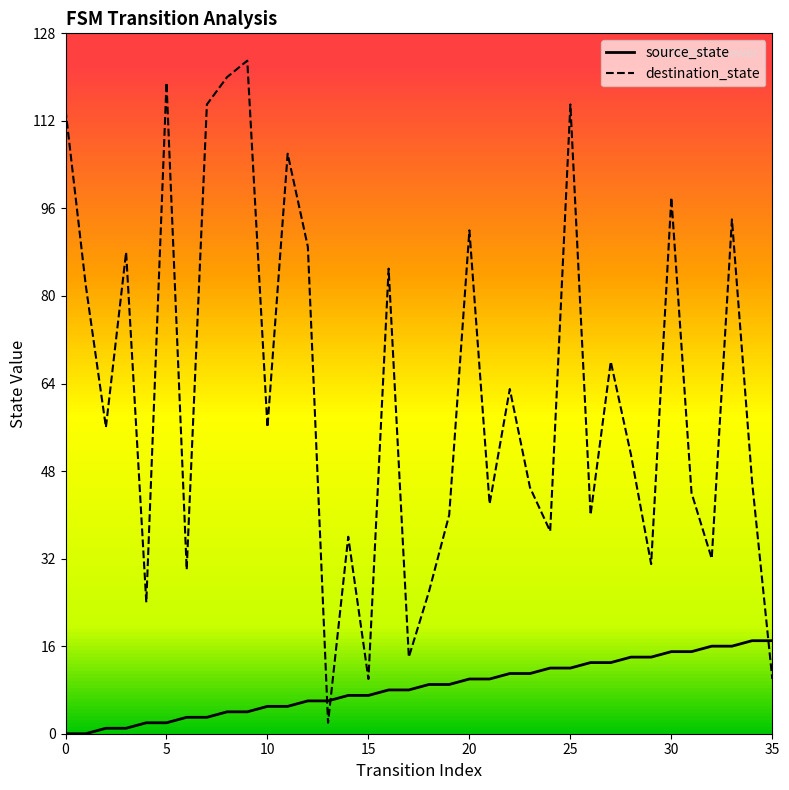

What is the difference between the highest and lowest values at 30?

27